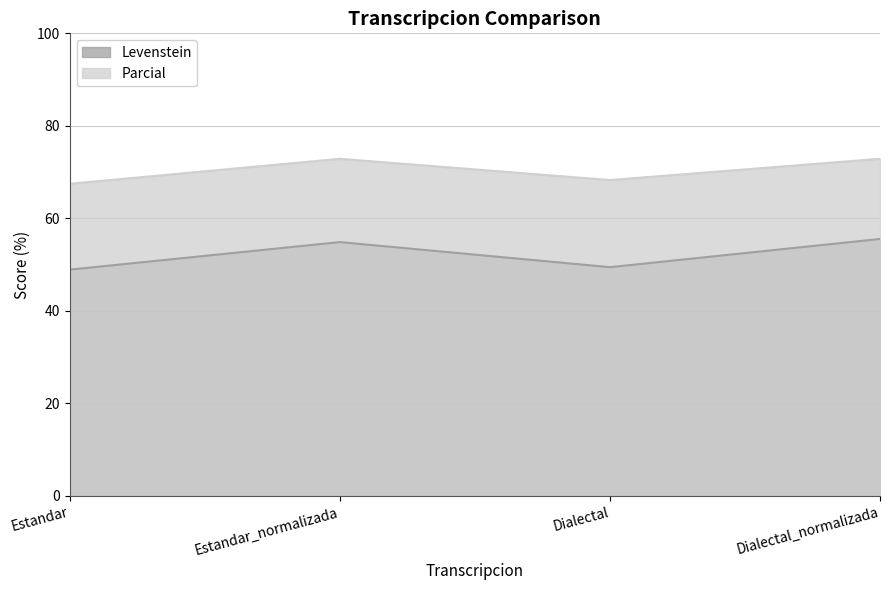

Which series has the largest range (max minus min)?

Levenstein